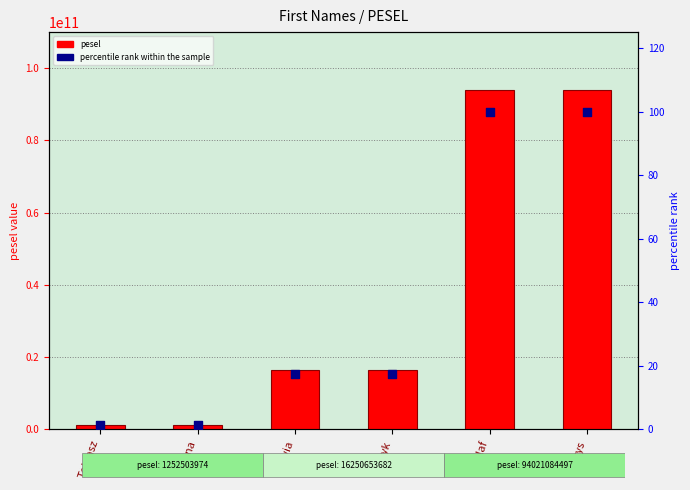

Which series reaches the maximum Y coordinate?

pesel